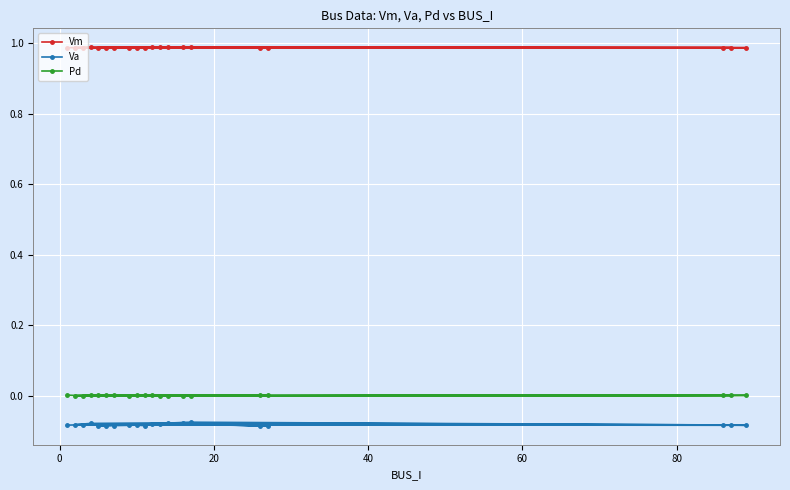

Which series has the largest total across all categories?

Vm